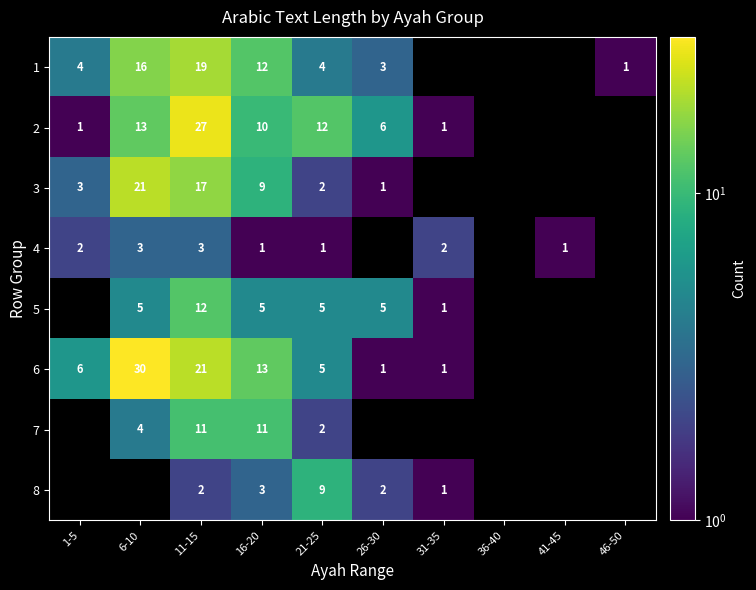

The 1 series shows 4 at 1-5. True or false?

True